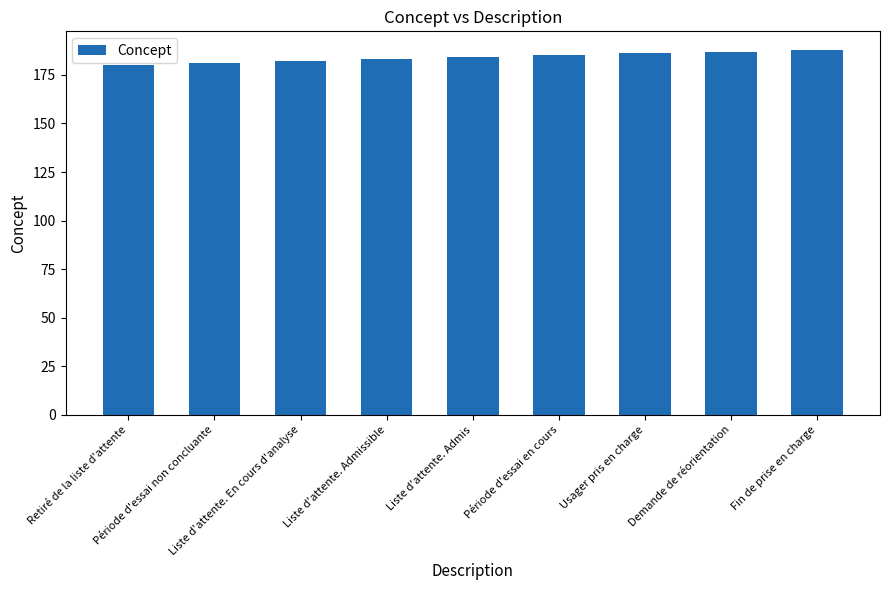

What is the minimum value shown in the chart?

180